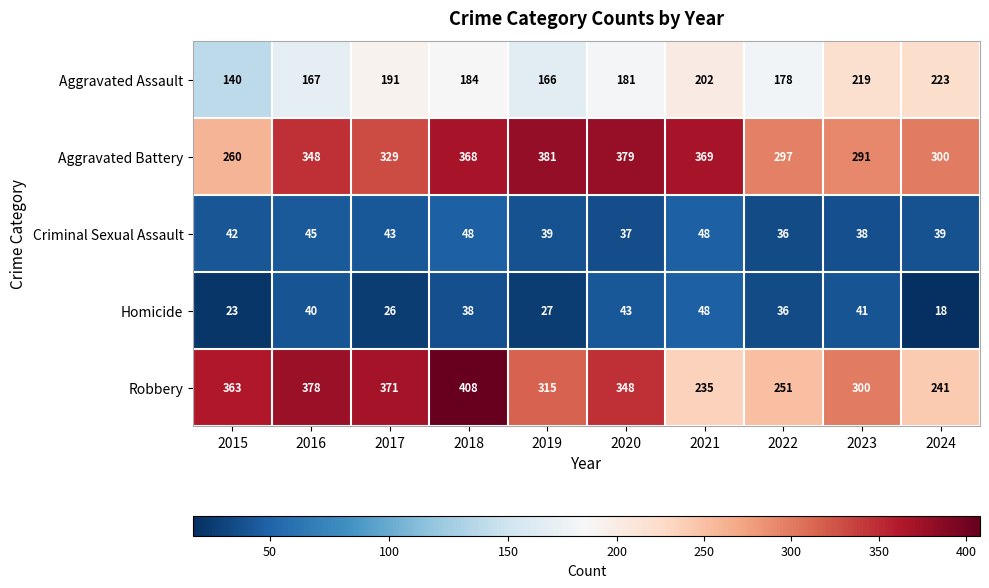

Which category has the lowest value across all series?

2024